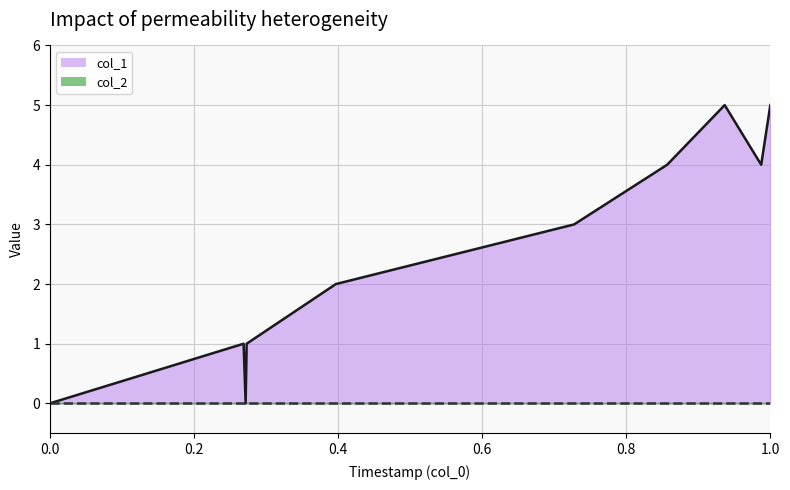

What is the difference between the values at 1510013835 and 1509999390?

1